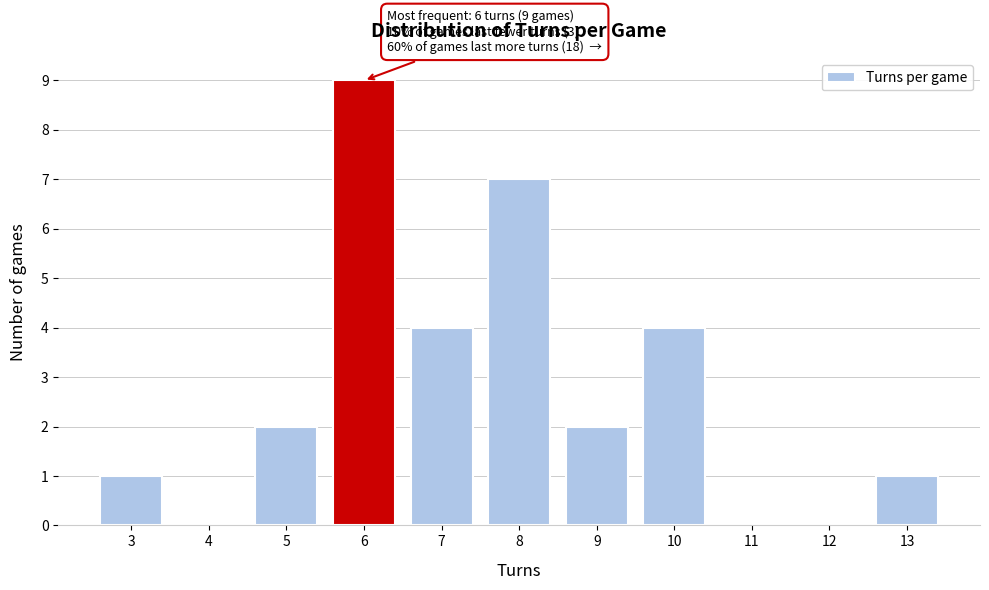

Over which range of the x-axis is the bar tallest?

5.5 to 6.5